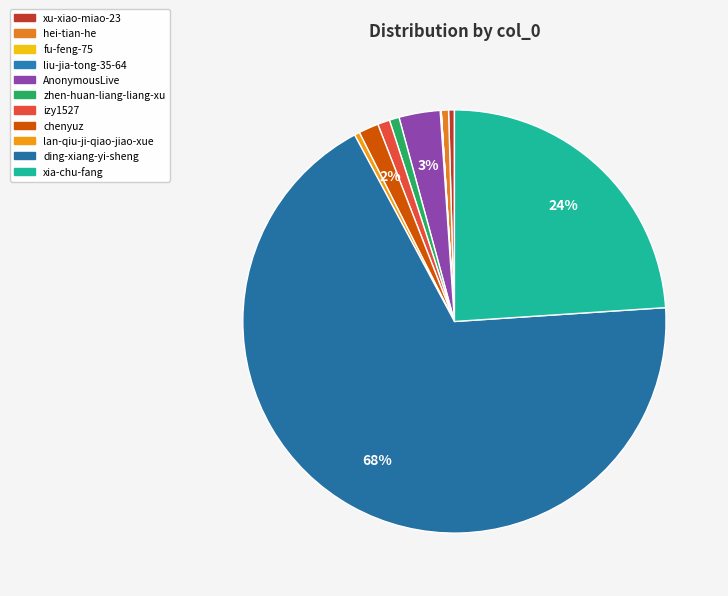

Is there a majority slice in this chart?

Yes